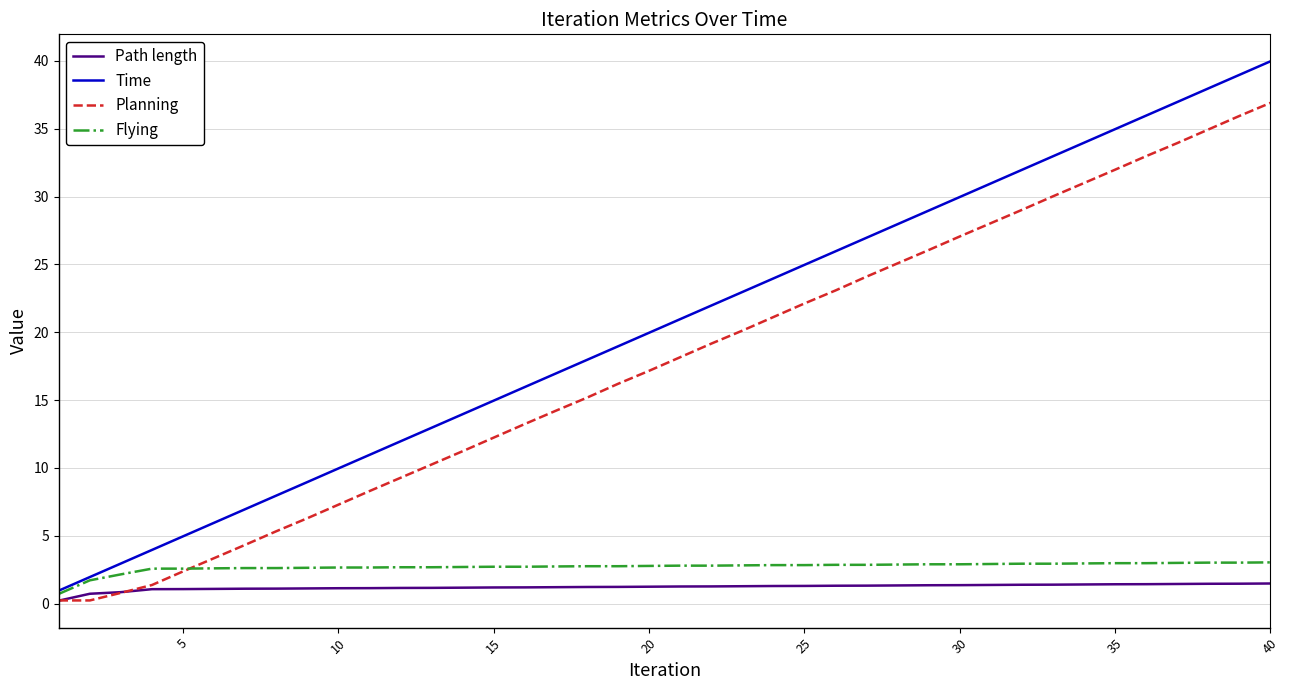

Which series has the largest total across all categories?

Time